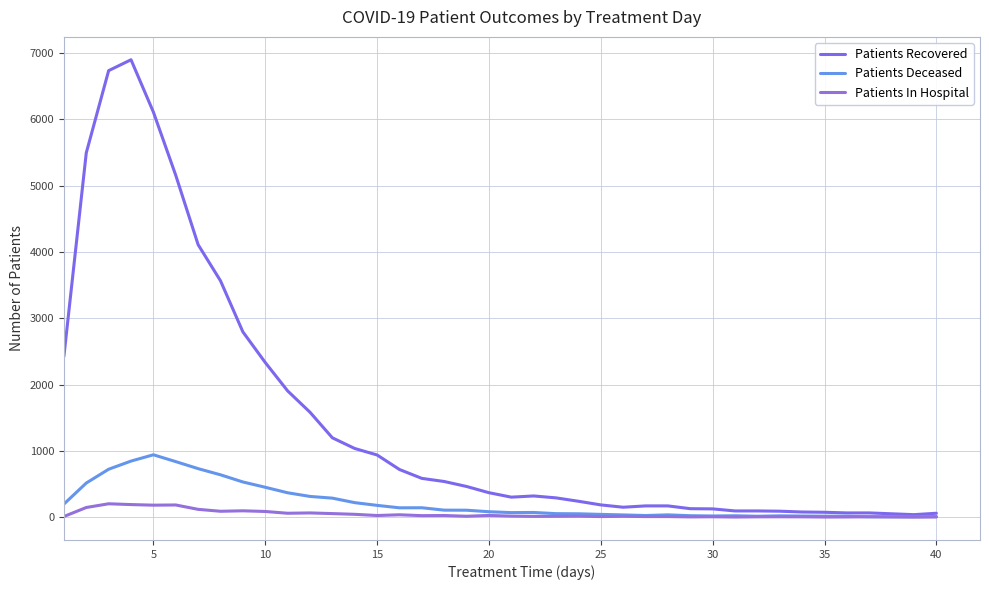

In Patients Deceased, how many points are higher than both neighbors (excluding endpoints)?

6